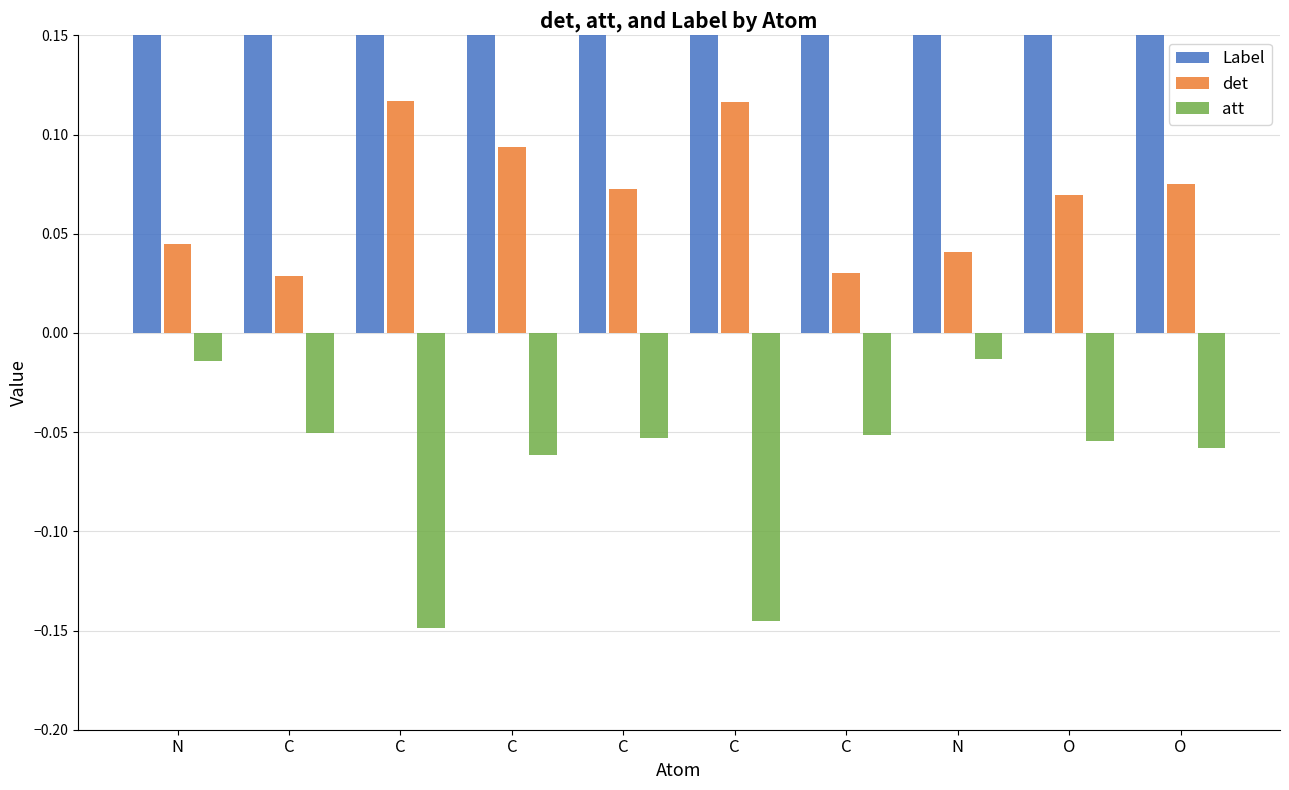

Rank the series by their maximum value, from lowest to highest.

att, det, Label